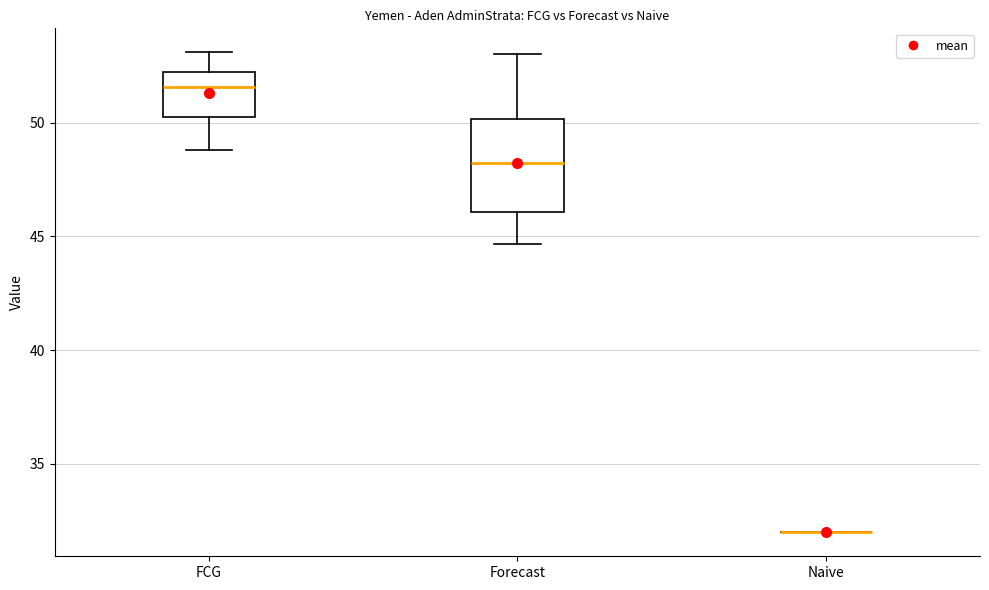

Where does the upper whisker of the box for FCG end on the y-axis? The values are not printed on the chart, so give them approximately, as read against the axis.

53.0